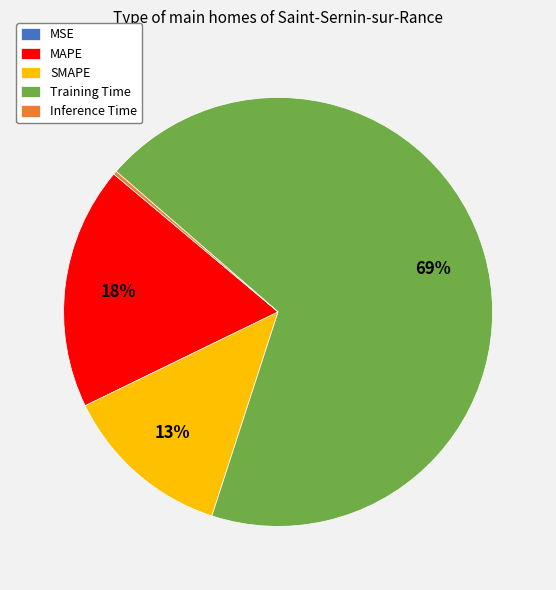

True or false: SMAPE accounts for 20% of the total.

False